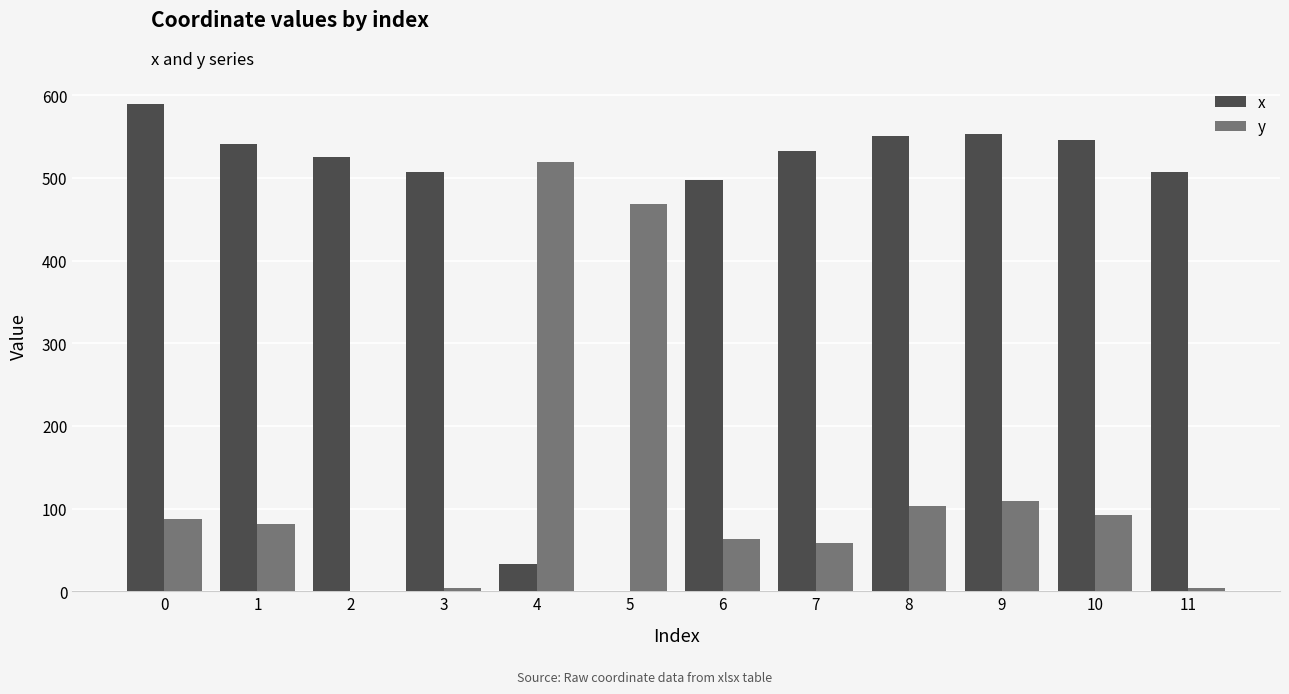

How many categories are shown in the chart?

12